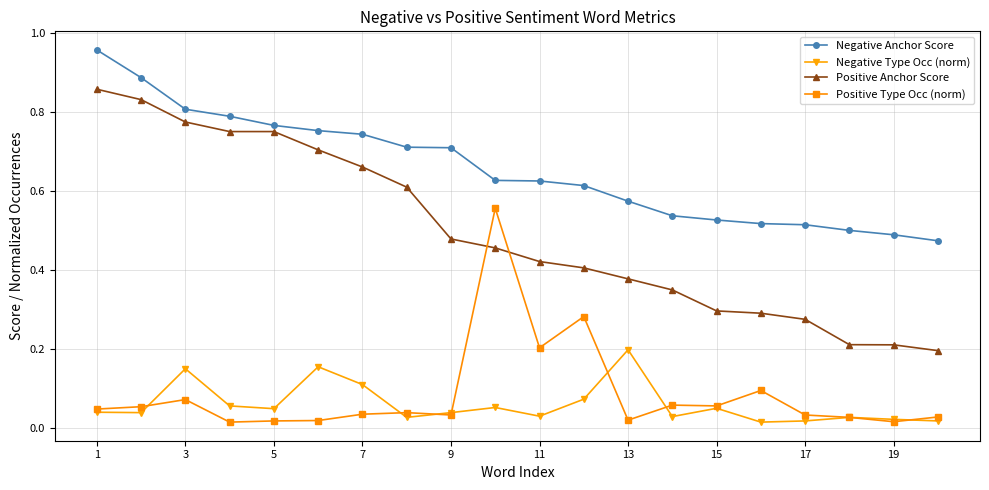

Which series has the largest total across all categories?

Negative Anchor Score